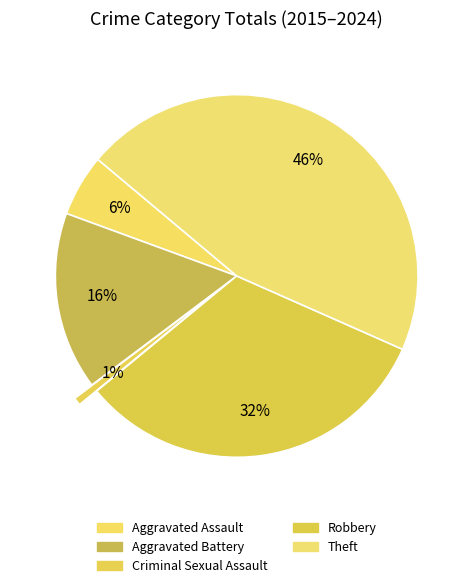

How many segments does this pie chart have?

5